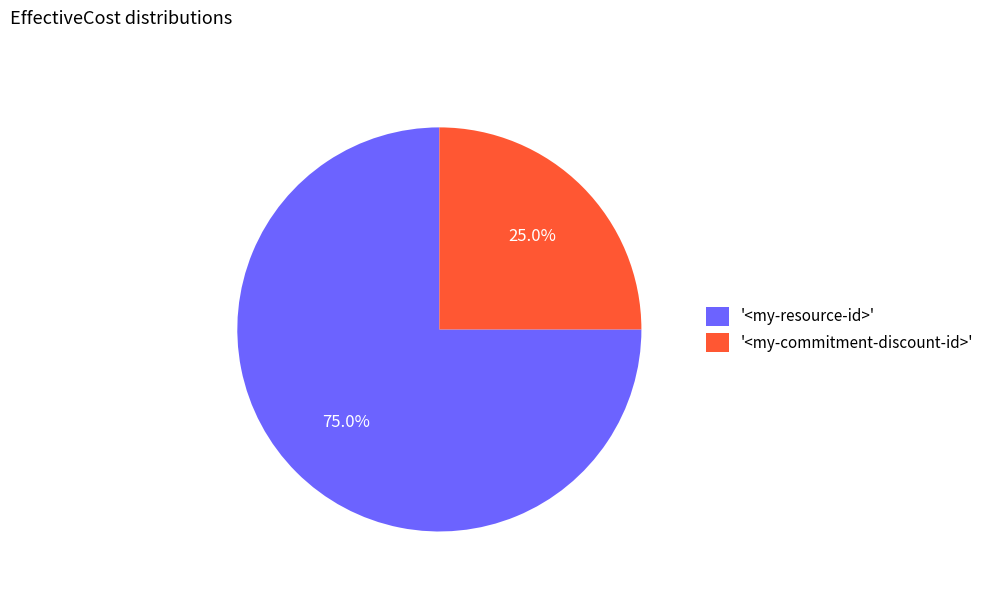

What is the largest slice in the pie chart?

'<my-resource-id>'